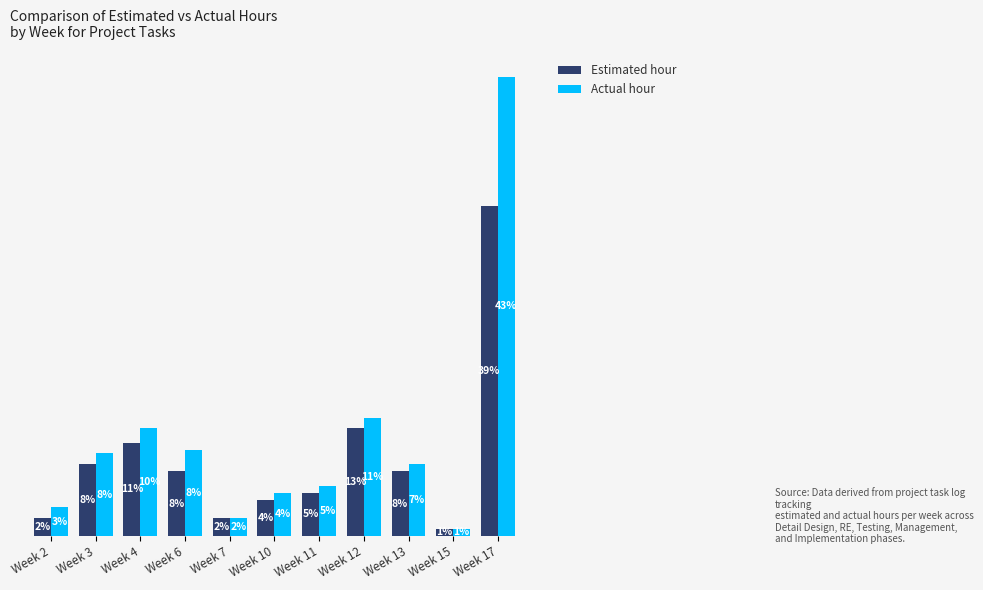

Which series has the largest range (max minus min)?

Actual hour